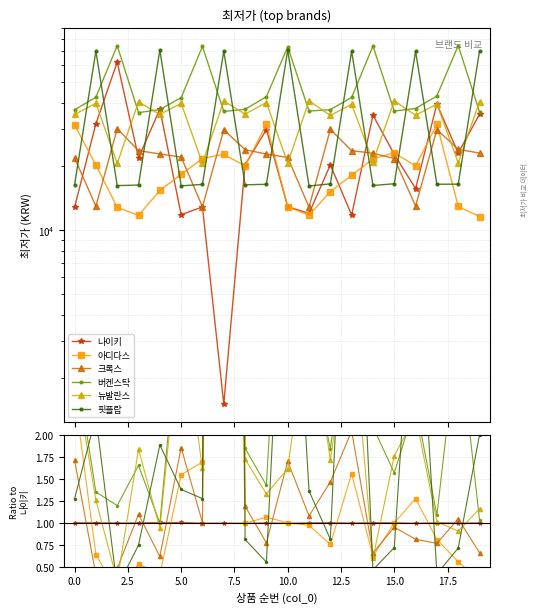

Reading right to left, extract all data points from this chart.

나이키: 1.0	1.0	1.0	1.0	1.0	1.0	1.0	1.0	1.0	1.0	1.0	1.0	1.0	1.0	1.0	1.0	1.0	1.0	1.0	1.0
아디다스: 0.3	0.6	0.8	1.3	1.0	0.6	1.6	0.8	1.0	1.0	1.1	1.0	15.3	1.7	1.5	0.4	0.5	0.2	0.6	2.5
크록스: 0.7	1.0	0.8	0.8	1.0	0.7	2.0	1.5	1.1	1.7	0.8	1.2	20.0	1.0	1.9	0.6	1.1	0.5	0.4	1.7
버켄스탁: 1.0	3.2	1.1	2.3	1.6	2.1	3.6	1.8	3.0	5.7	1.4	1.8	24.2	5.7	3.6	1.0	1.7	1.2	1.4	2.9
뉴발란스: 1.2	0.9	1.0	2.2	1.8	0.6	3.4	1.7	3.4	1.6	1.3	1.7	26.8	1.6	3.4	0.9	1.8	0.3	1.3	2.7
핏플랍: 2.0	0.7	0.4	4.4	0.7	0.5	6.0	0.8	1.4	5.5	0.6	0.8	46.7	1.3	1.4	1.9	0.7	0.3	2.2	1.3